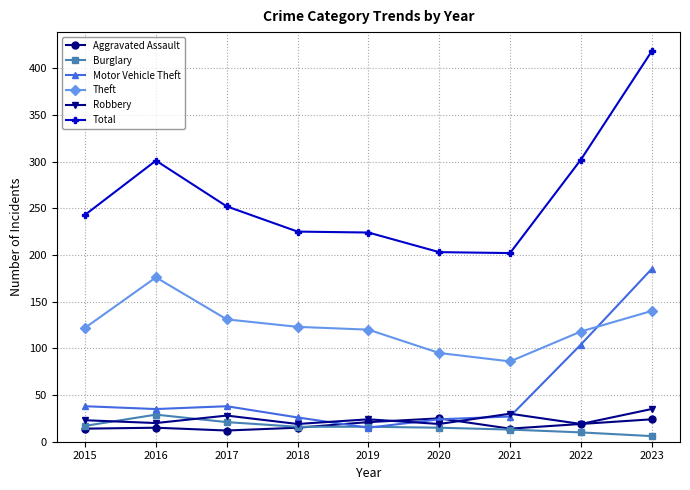

Which series has the largest total across all categories?

Total